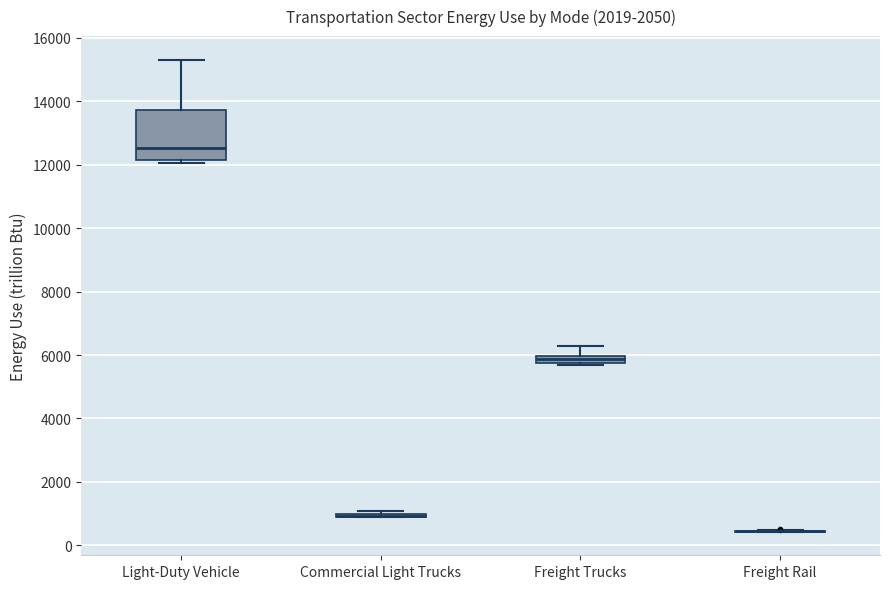

Where does the median line of the box for Light-Duty Vehicle sit on the y-axis? The values are not printed on the chart, so give them approximately, as read against the axis.

12600